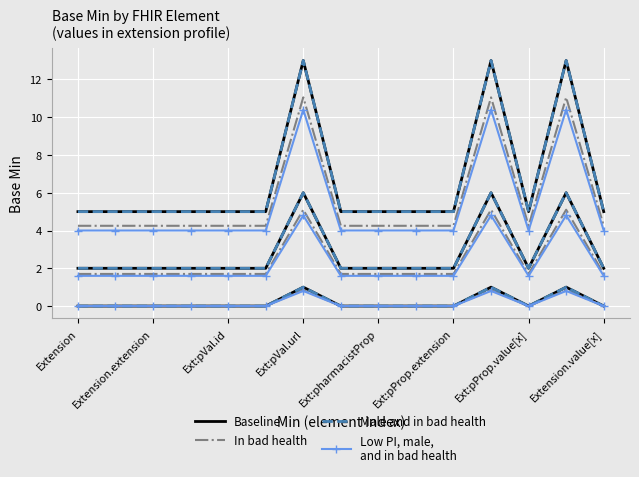

Which category has the lowest value in the Male and in bad health series?

Extension